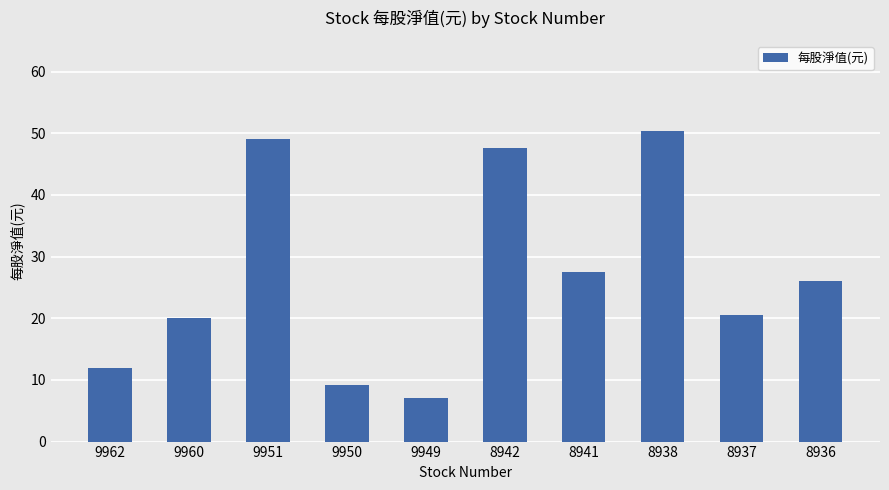

At which category does the chart reach its minimum across all series?

9949